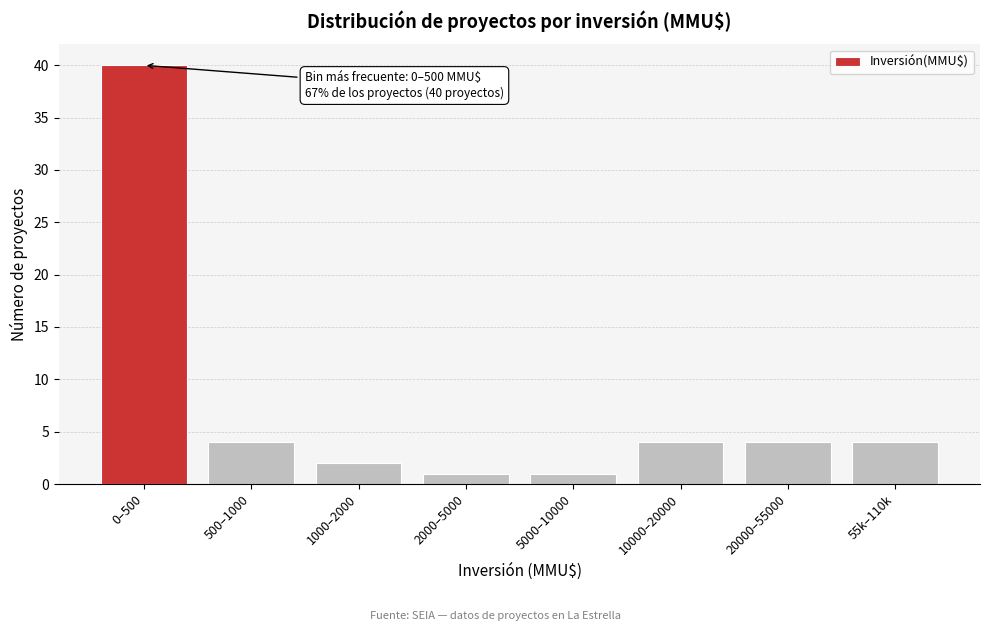

Reading left to right, list all the values displayed in this chart.

0–500=40	500–1000=4	1000–2000=2	2000–5000=1	5000–10000=1	10000–20000=4	20000–55000=4	55k–110k=4